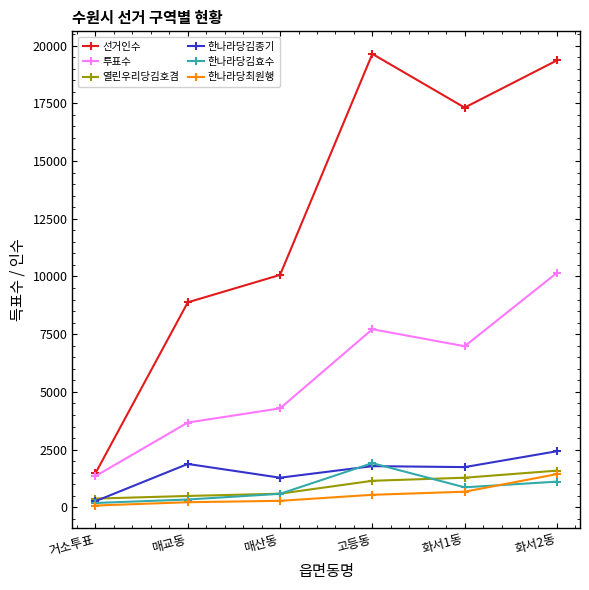

Which series has the widest spread of values?

선거인수